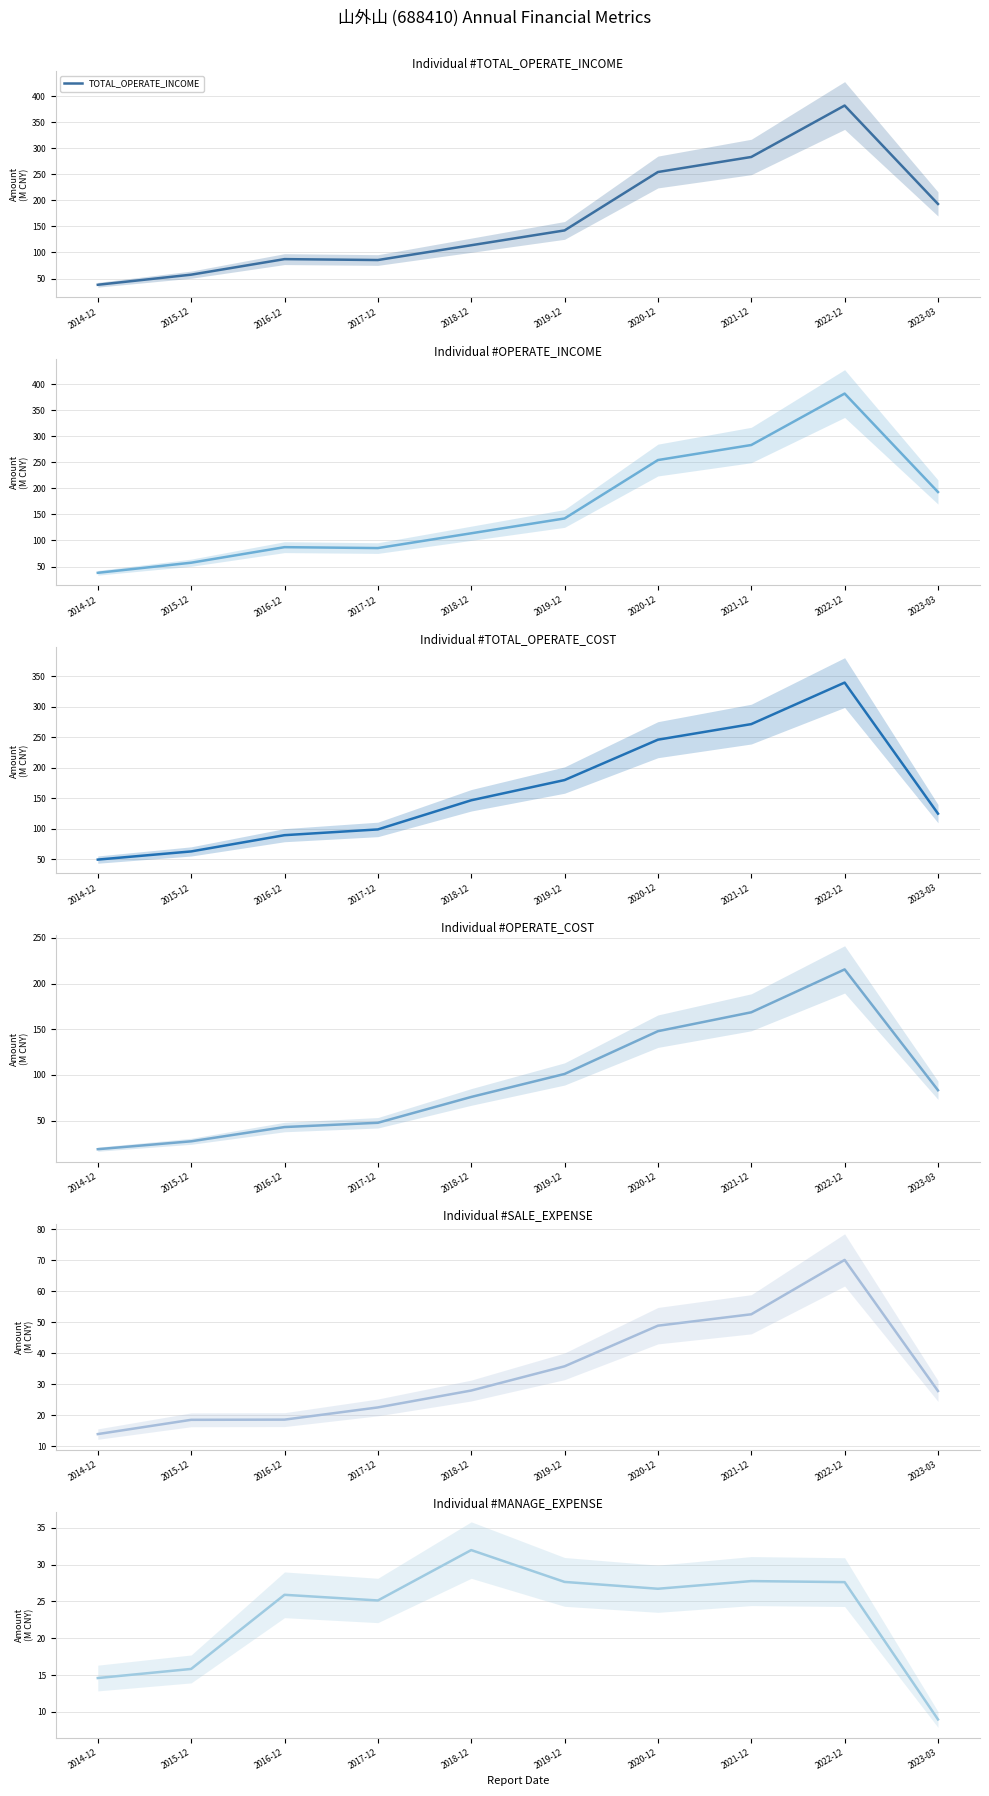

Is this an area chart (filled region under the line)?

No